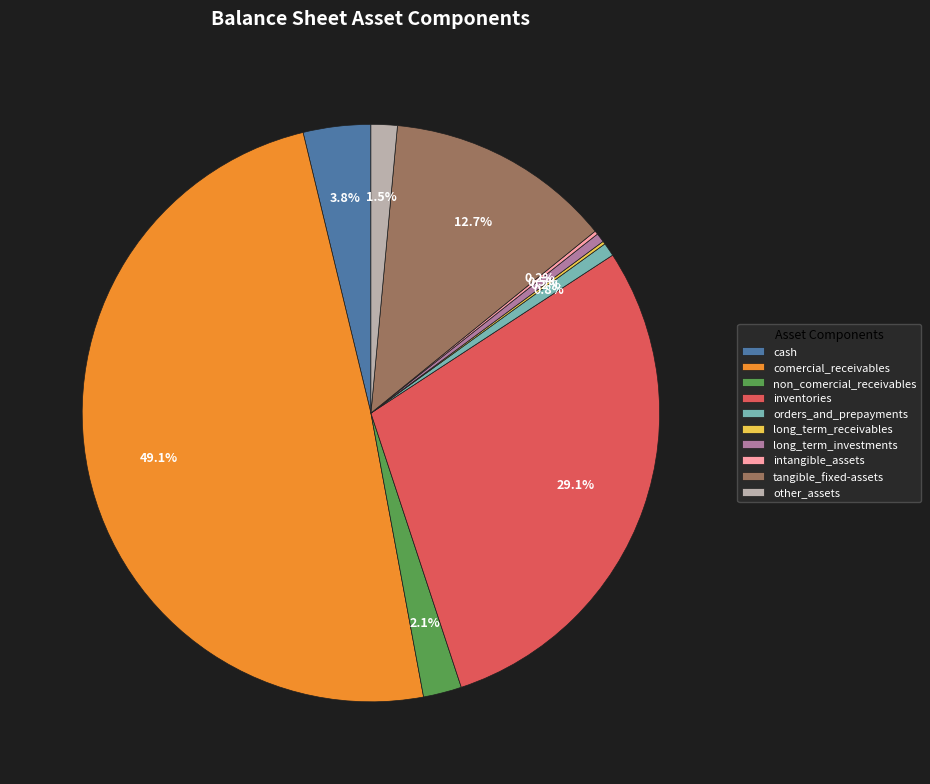

Does other_assets represent more than half of the total?

No